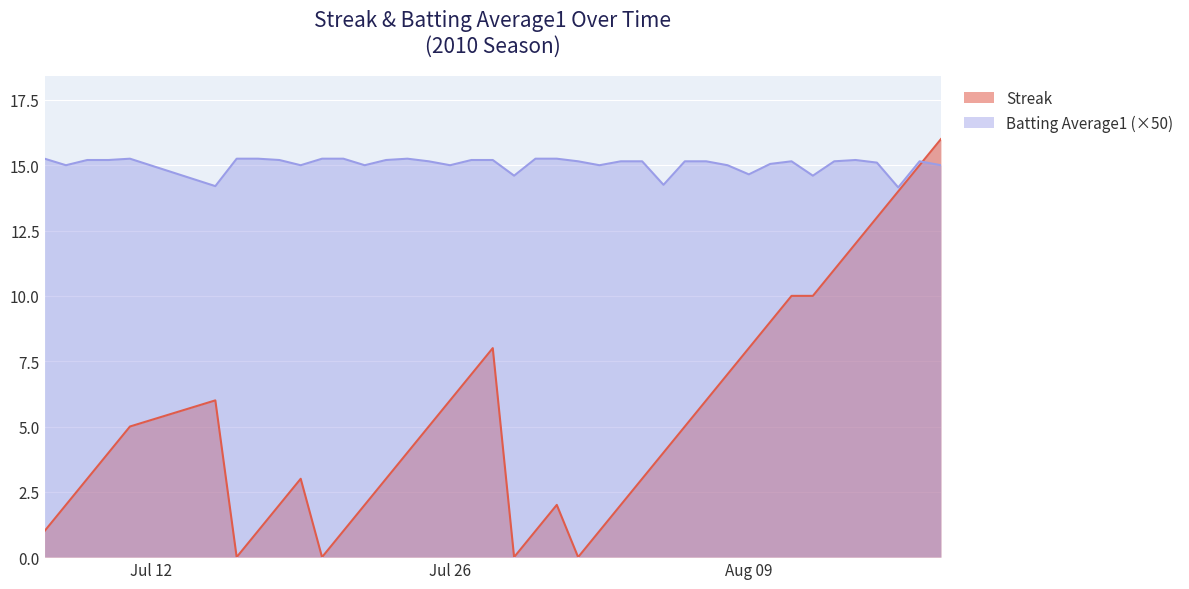

How many lines are shown in the chart?

2